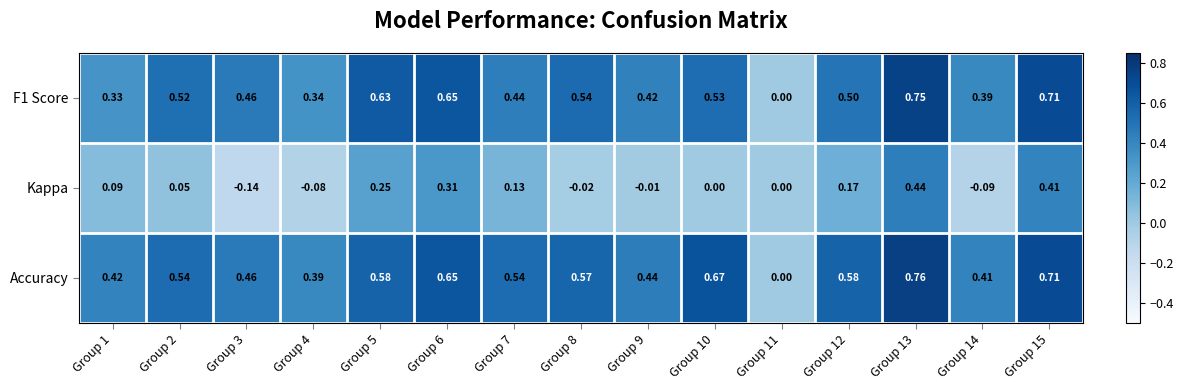

Which series changed the most between Group 10 and Group 14?

Accuracy